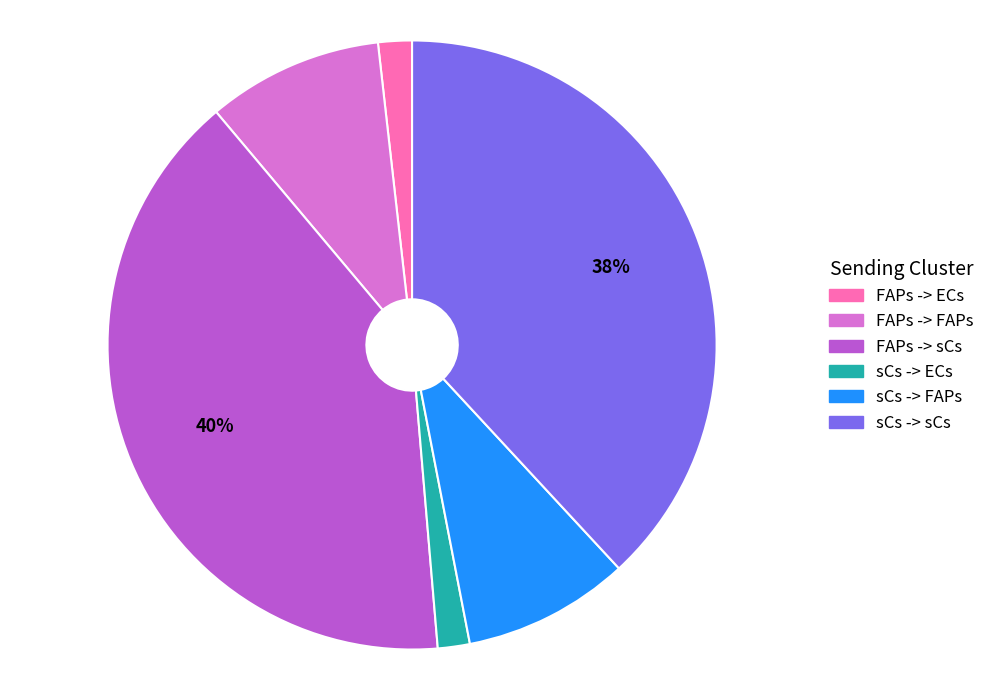

To the nearest percent, what percentage of the pie is sCs -> ECs?

2%